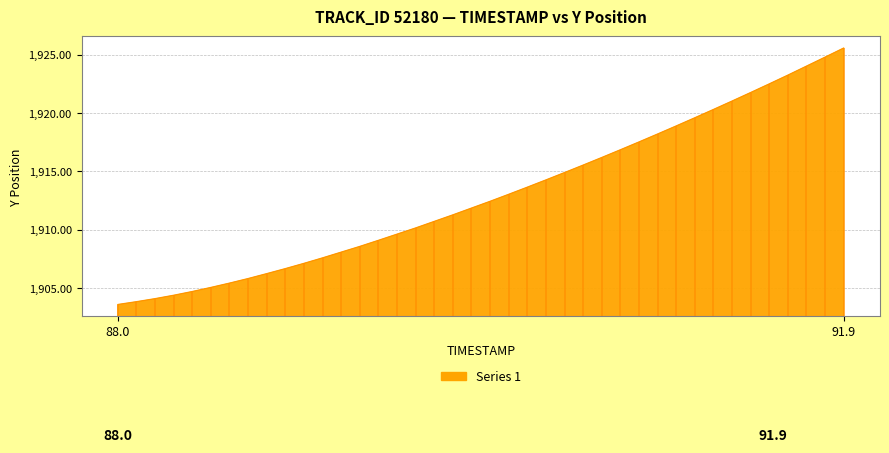

Rank the categories by value from lowest to highest.

88.0, 88.1, 88.2, 88.3, 88.4, 88.5, 88.6, 88.7, 88.8, 88.9, 89.0, 89.1, 89.2, 89.3, 89.4, 89.5, 89.6, 89.7, 89.8, 89.9, 90.0, 90.1, 90.2, 90.3, 90.4, 90.5, 90.6, 90.7, 90.8, 90.9, 91.0, 91.1, 91.2, 91.3, 91.4, 91.5, 91.6, 91.7, 91.8, 91.9